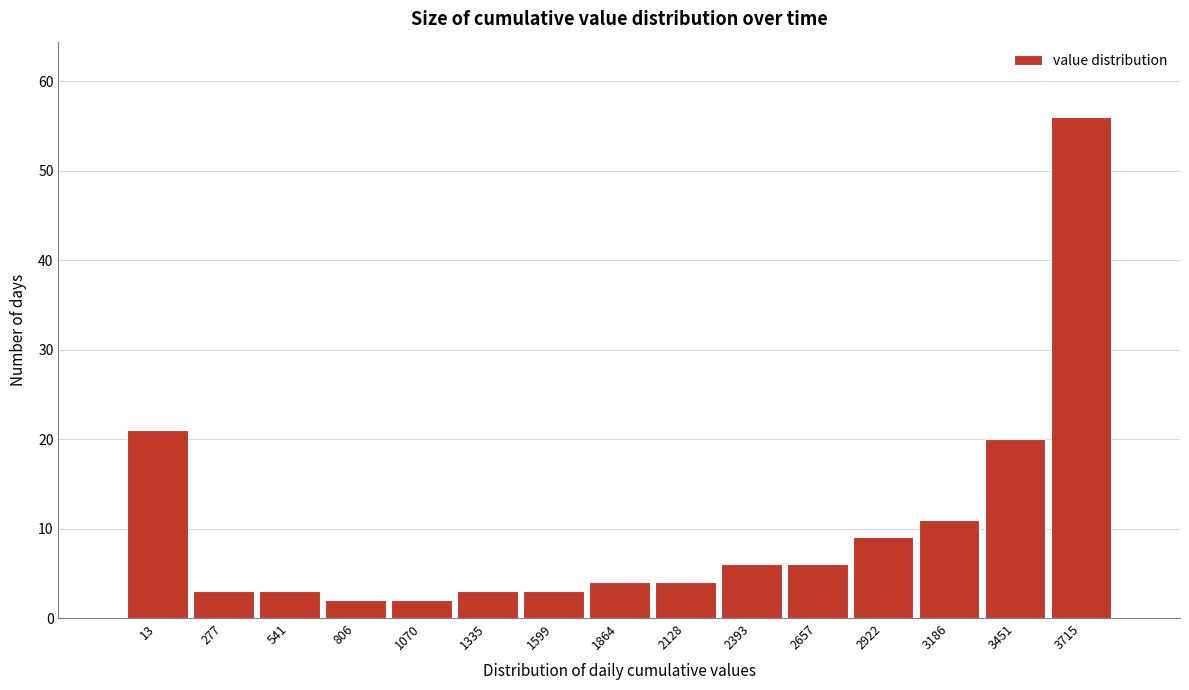

Reading right to left, transcribe all the data shown in this chart.

3715=56	3451=20	3186=11	2922=9	2657=6	2393=6	2128=4	1864=4	1599=3	1335=3	1070=2	806=2	541=3	277=3	13=21